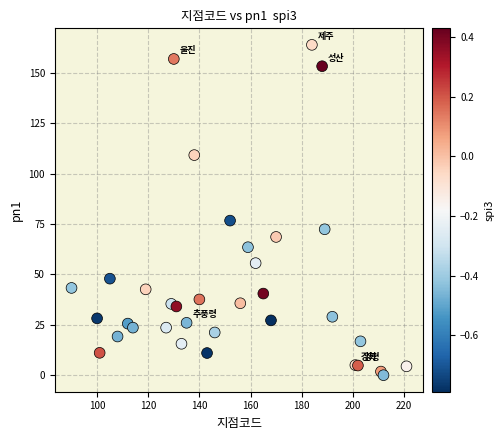

What Y value in the scatter plot is closest to 81?

76.7